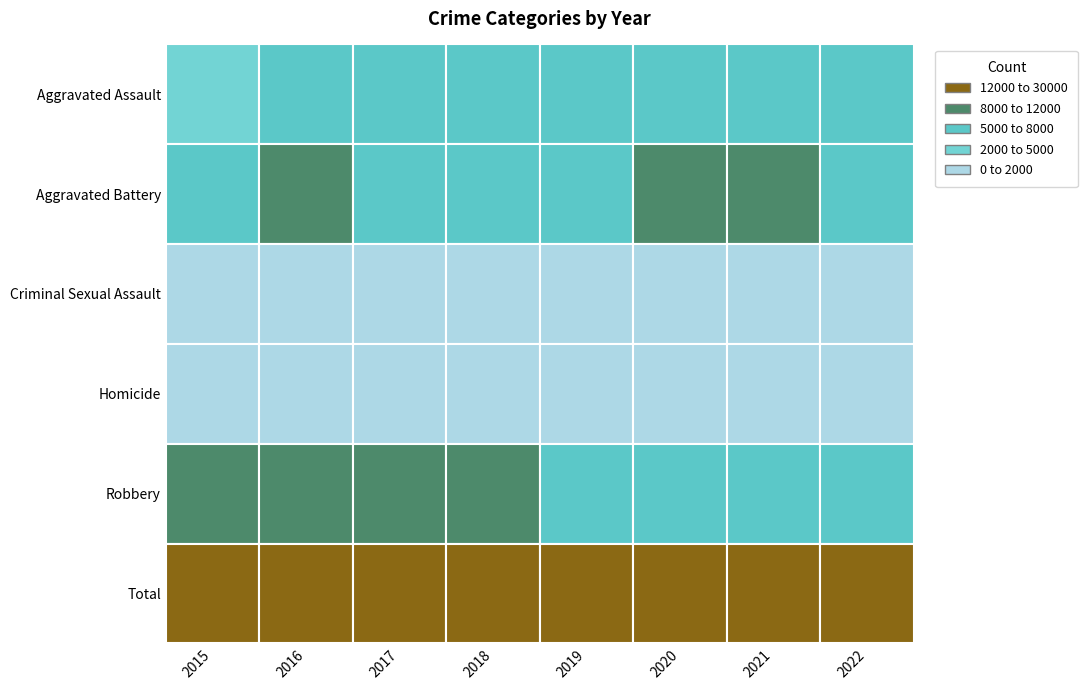

Reading left to right, what are all the values shown in this chart?

Aggravated Assault: 4480	5712	5793	6001	5840	6263	7241	5450
Aggravated Battery: 7018	8085	7845	7735	7857	8319	8348	5726
Criminal Sexual Assault: 1660	1814	1933	1967	1865	1442	1674	1298
Homicide: 496	786	672	589	498	785	801	528
Robbery: 9638	11960	11880	9679	7994	7855	7919	6291
Total: 23292	28357	28123	25971	24054	24664	25983	19293